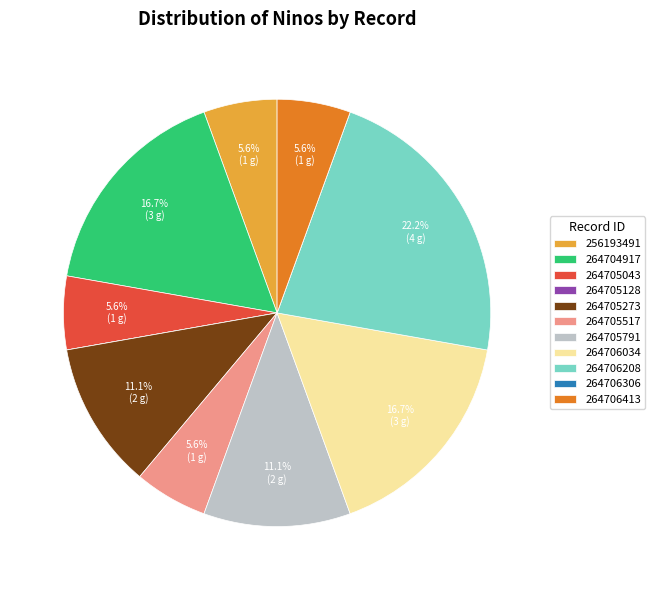

Which has a higher value, 264705517 or 264706208?

264706208